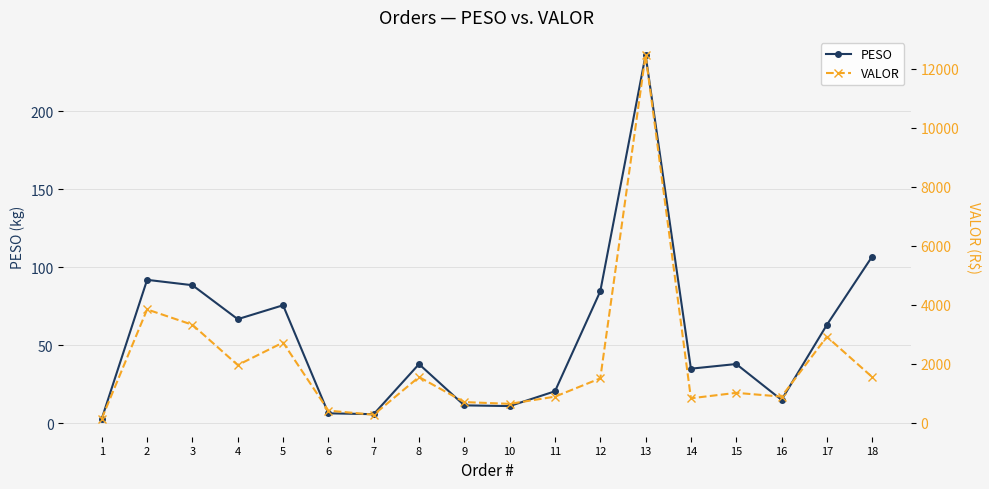

Between 1 and 2, which is larger?

2